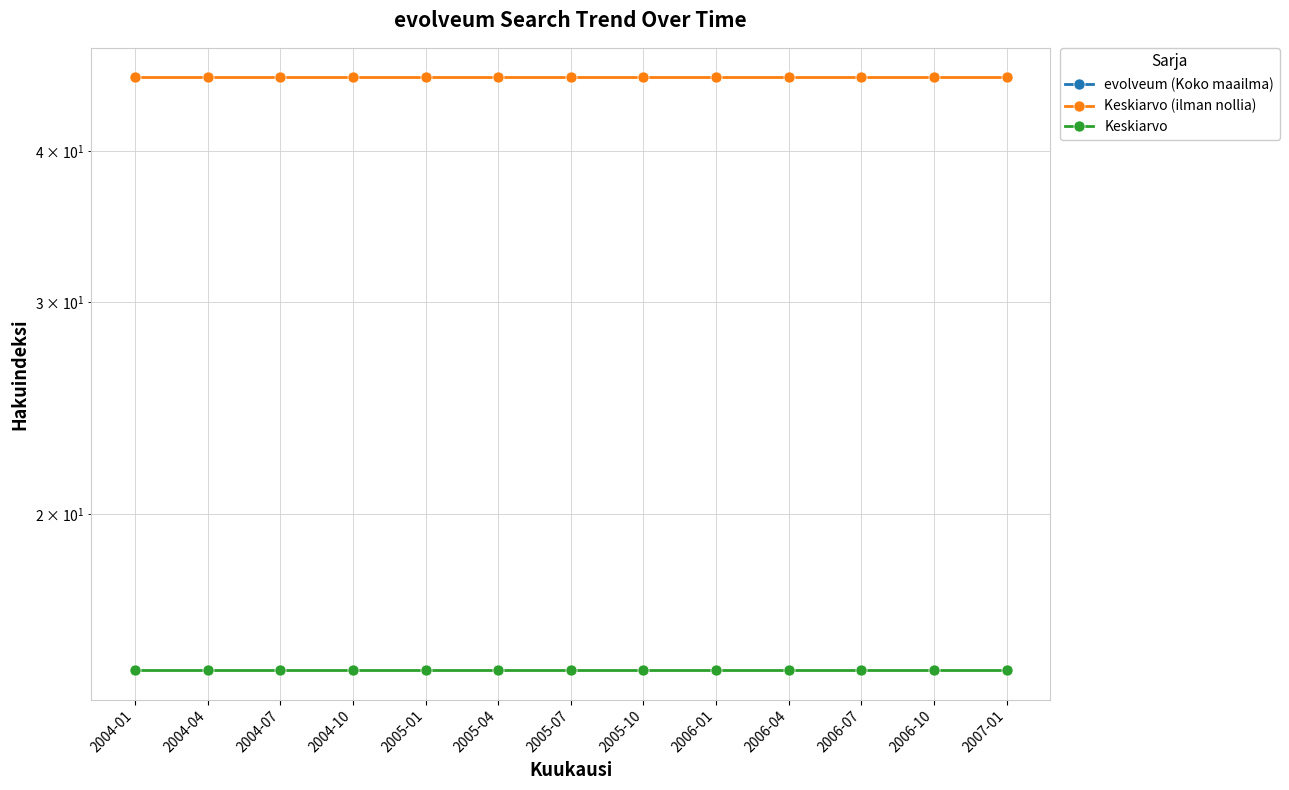

Reading left to right, what are all the values shown in this chart?

evolveum (Koko maailma): 2004-01=0.0	2004-04=0.0	2004-07=0.0	2004-10=0.0	2005-01=0.0	2005-04=0.0	2005-07=0.0	2005-10=0.0	2006-01=0.0	2006-04=0.0	2006-07=0.0	2006-10=0.0	2007-01=0.0
Keskiarvo (ilman nollia): 2004-01=46.1	2004-04=46.1	2004-07=46.1	2004-10=46.1	2005-01=46.1	2005-04=46.1	2005-07=46.1	2005-10=46.1	2006-01=46.1	2006-04=46.1	2006-07=46.1	2006-10=46.1	2007-01=46.1
Keskiarvo: 2004-01=14.8	2004-04=14.8	2004-07=14.8	2004-10=14.8	2005-01=14.8	2005-04=14.8	2005-07=14.8	2005-10=14.8	2006-01=14.8	2006-04=14.8	2006-07=14.8	2006-10=14.8	2007-01=14.8